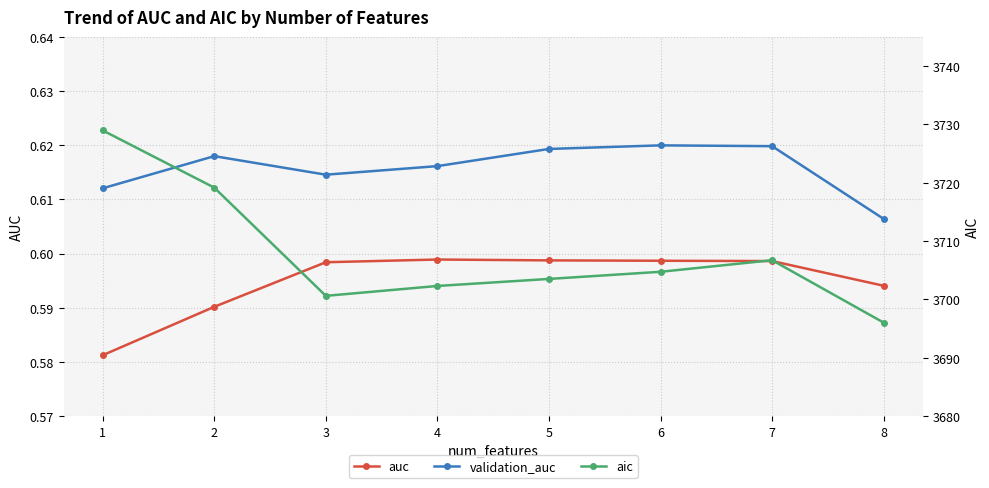

What is the lowest value of the validation_auc series?

0.6